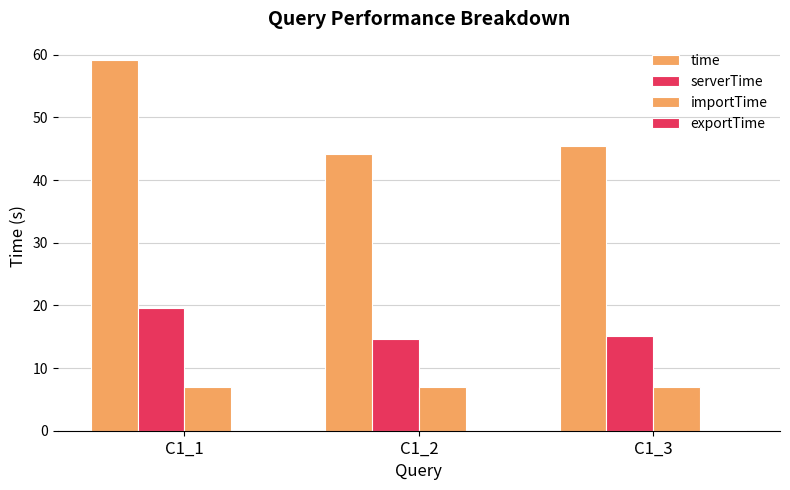

What is the difference between the maximum and minimum values in the serverTime series?

5.0